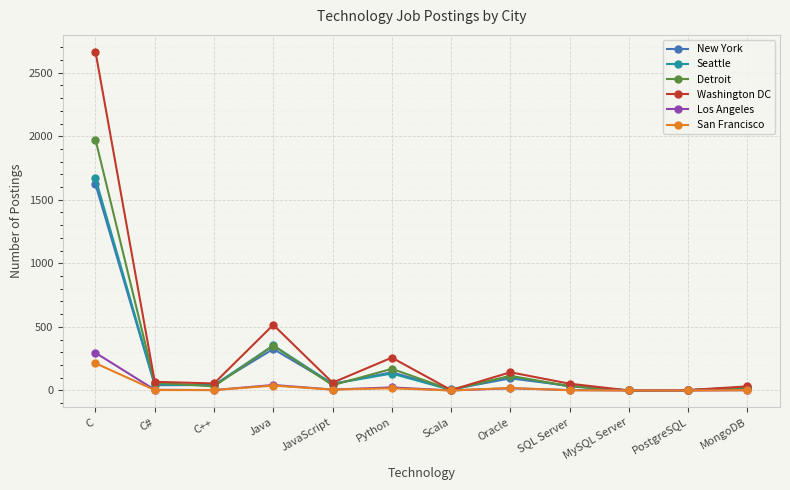

Where is the first local maximum for New York?

Java